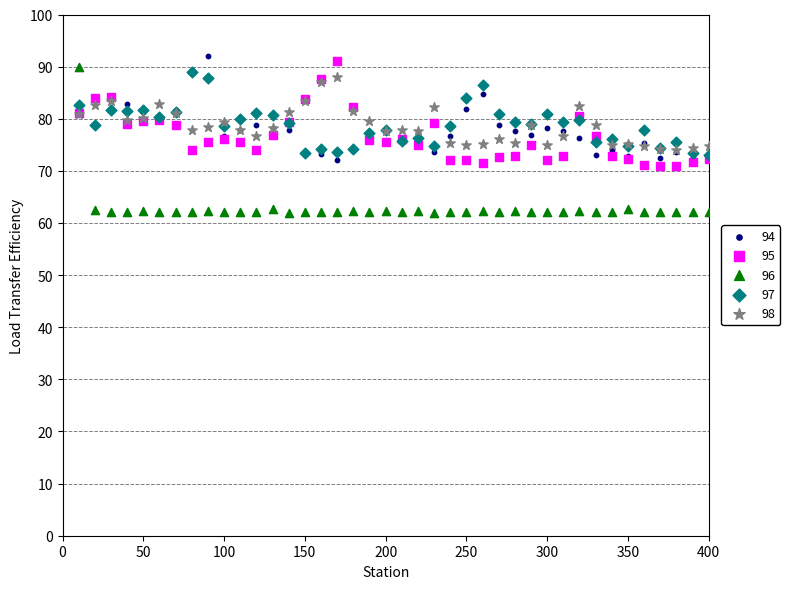

Which series contains the highest Y value?

94